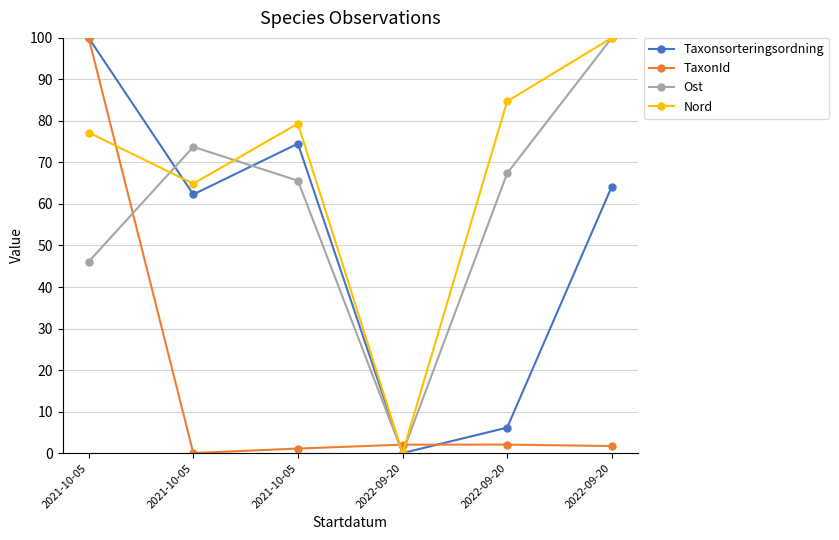

The value of TaxonId at 2022-09-20 is 3.4. True or false?

False